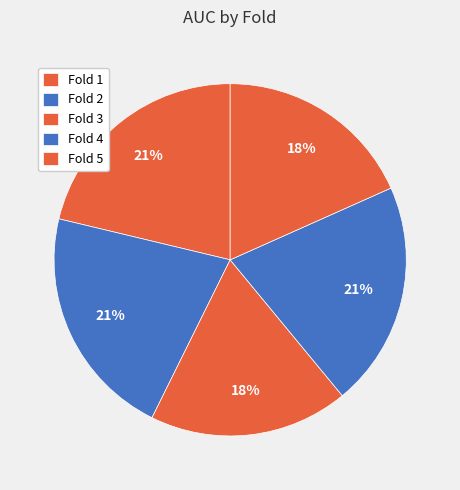

How many segments does this pie chart have?

5